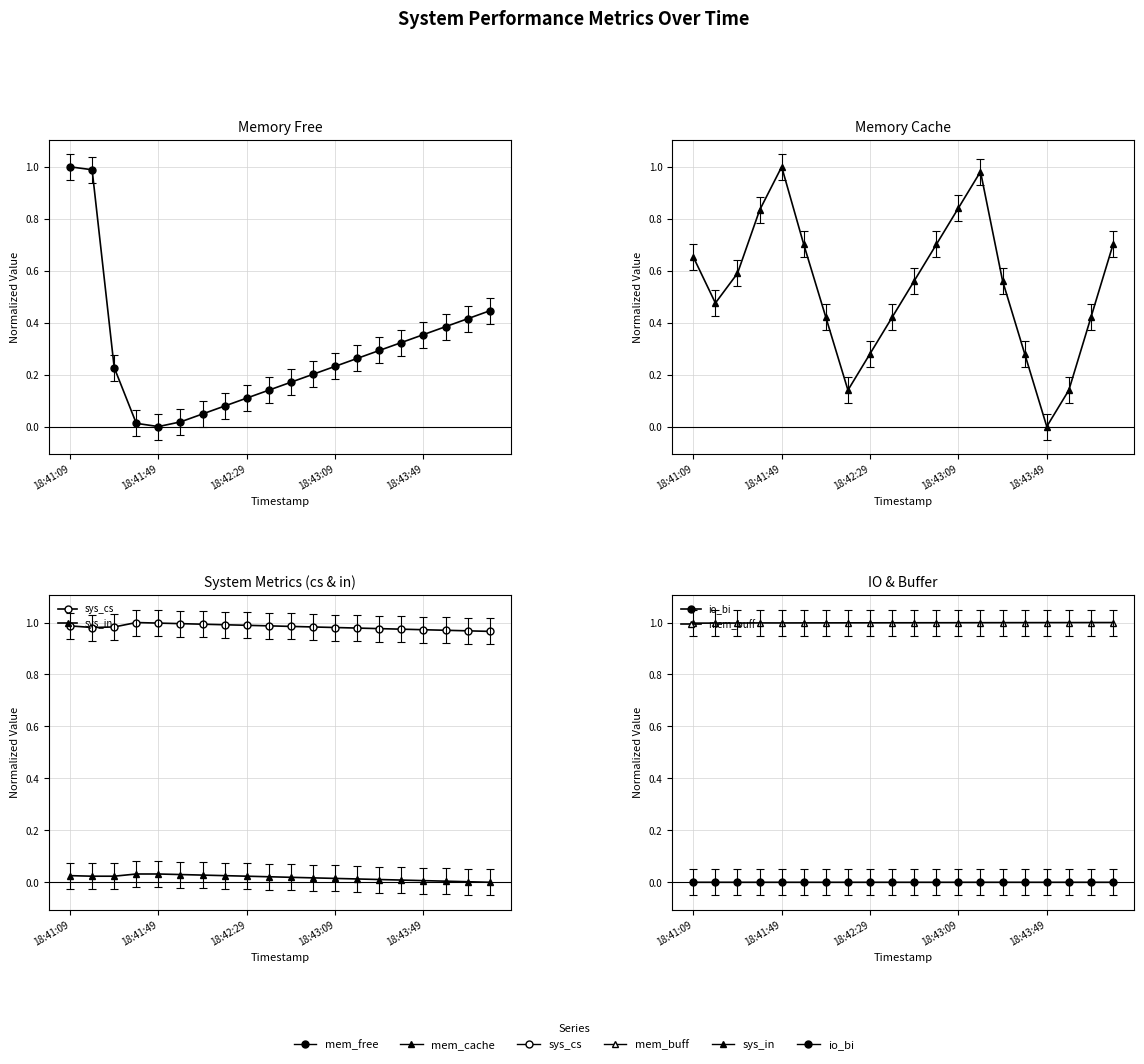

Reading right to left, extract all data points from this chart.

mem_free: 0.4	0.4	0.4	0.4	0.3	0.3	0.3	0.2	0.2	0.2	0.1	0.1	0.1	0.0	0.0	0.0	0.0	0.2	1.0	1.0
mem_cache: 0.7	0.4	0.1	0.0	0.3	0.6	1.0	0.8	0.7	0.6	0.4	0.3	0.1	0.4	0.7	1.0	0.8	0.6	0.5	0.7
sys_cs: 1.0	1.0	1.0	1.0	1.0	1.0	1.0	1.0	1.0	1.0	1.0	1.0	1.0	1.0	1.0	1.0	1.0	1.0	1.0	1.0
sys_in: 0.0	0.0	0.0	0.0	0.0	0.0	0.0	0.0	0.0	0.0	0.0	0.0	0.0	0.0	0.0	0.0	0.0	0.0	0.0	0.0
io_bi: 0.0	0.0	0.0	0.0	0.0	0.0	0.0	0.0	0.0	0.0	0.0	0.0	0.0	0.0	0.0	0.0	0.0	0.0	0.0	0.0
mem_buff: 1.0	1.0	1.0	1.0	1.0	1.0	1.0	1.0	1.0	1.0	1.0	1.0	1.0	1.0	1.0	1.0	1.0	1.0	1.0	1.0